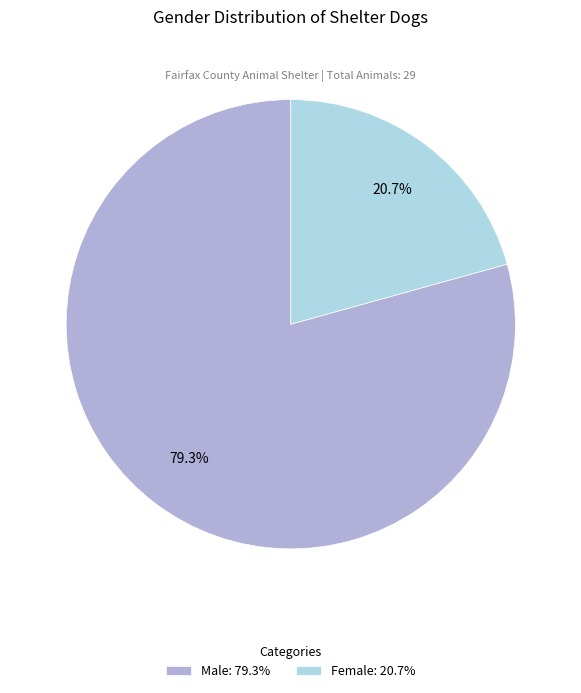

The Male slice represents 79% of the pie. True or false?

True